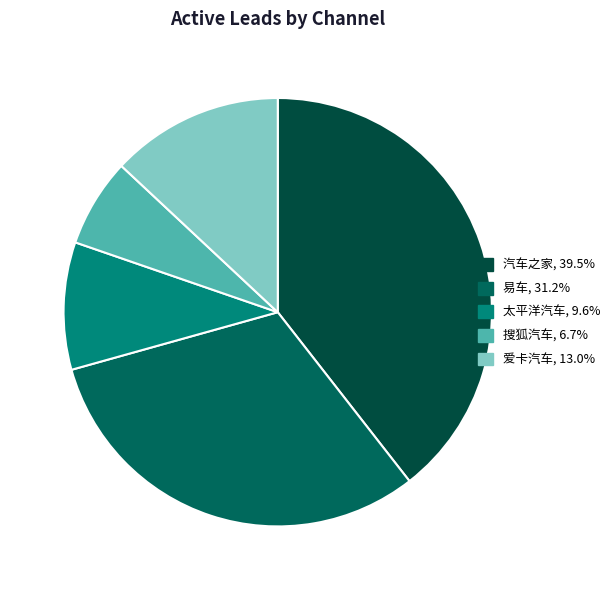

How many segments does this pie chart have?

5